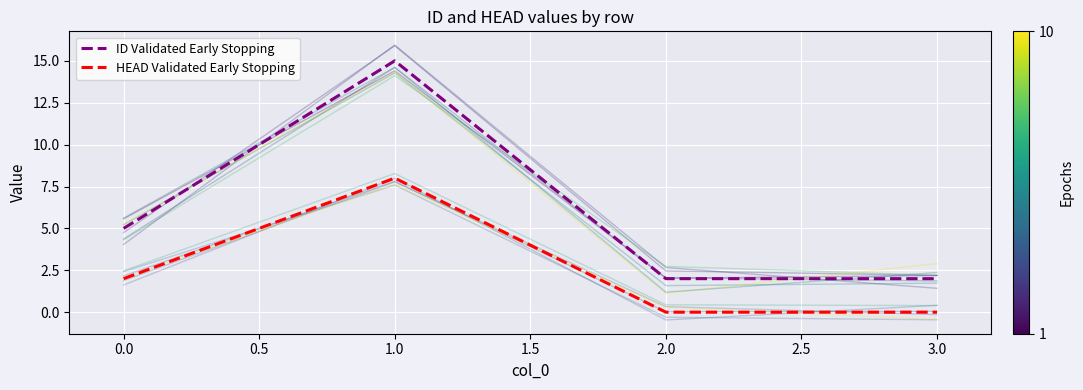

Is the value of ID Validated Early Stopping at 1.0 greater than the value of HEAD Validated Early Stopping at 1.0?

Yes